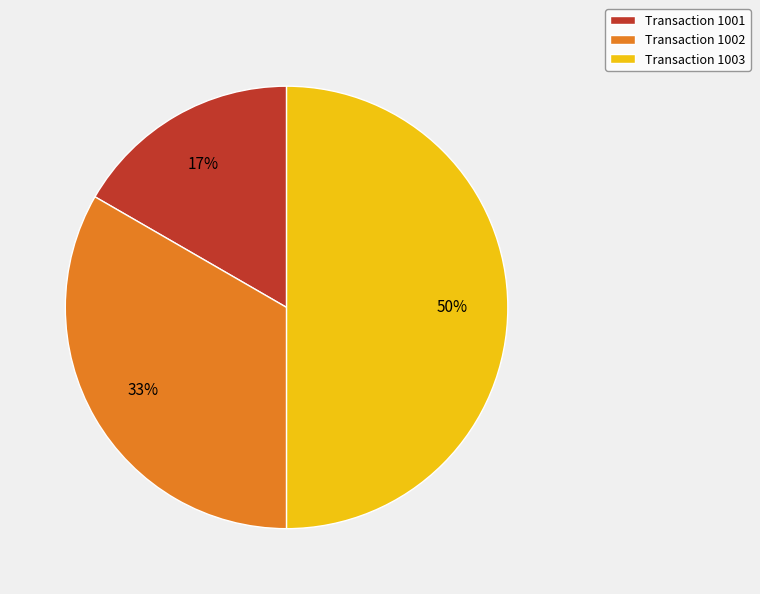

Which category has the biggest portion of the pie?

Transaction 1003